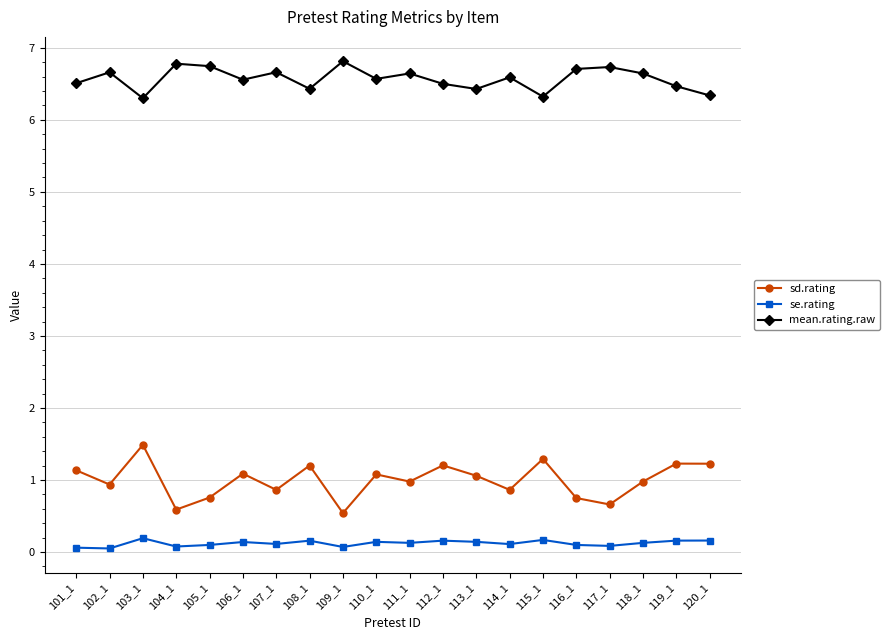

At how many categories does at least one series exceed 3?

20